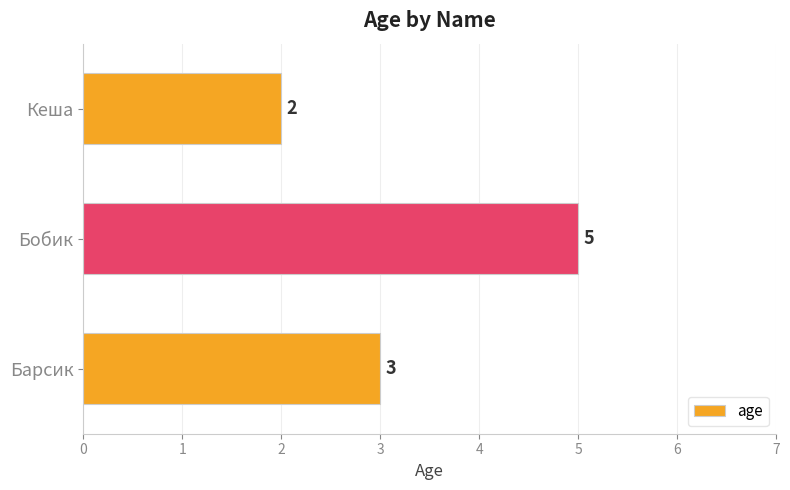

What is the approximate value at Барсик?

3